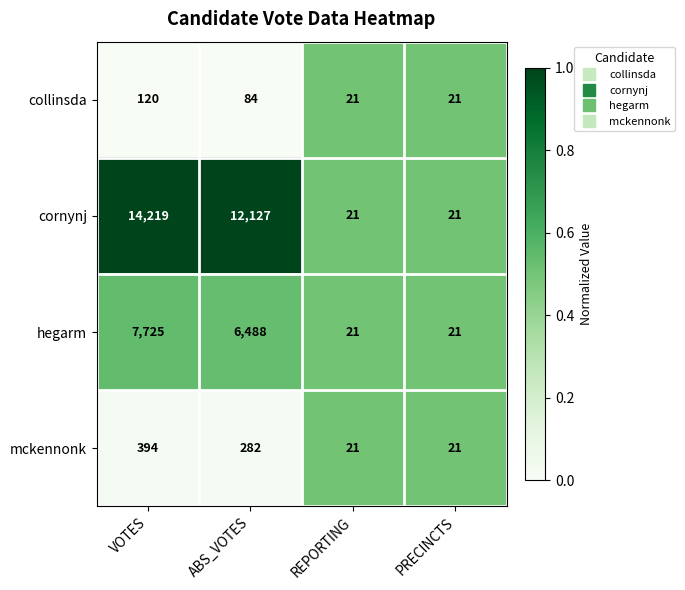

What is the minimum value shown in the chart?

21